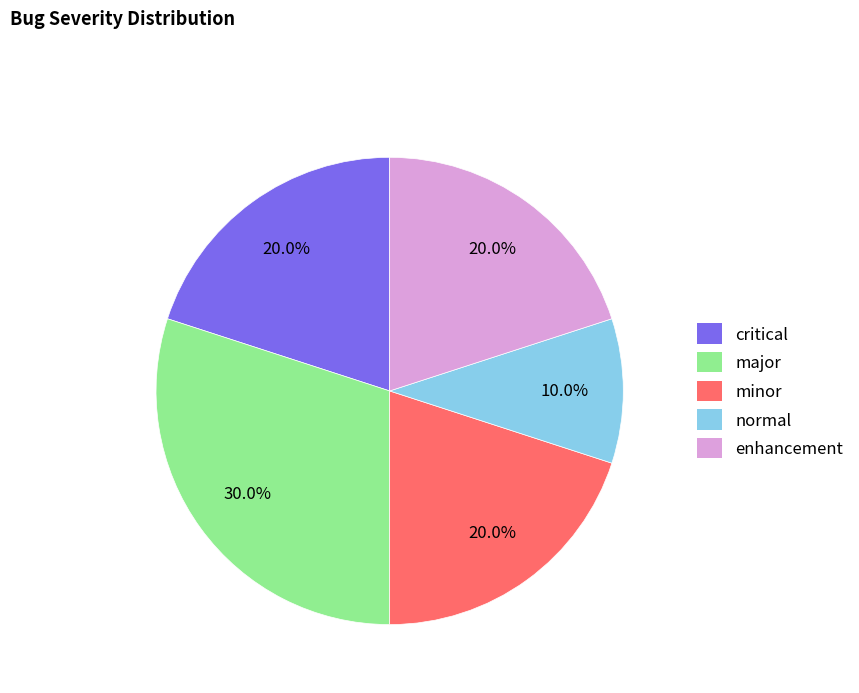

What portion of the pie excludes major?

70.0%